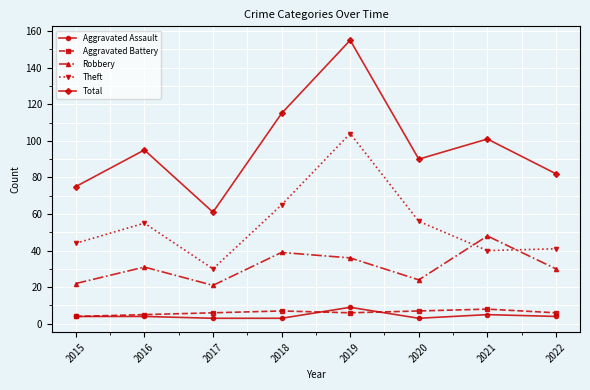

Reading left to right, list all the values displayed in this chart.

Aggravated Assault: 4	4	3	3	9	3	5	4
Aggravated Battery: 4	5	6	7	6	7	8	6
Robbery: 22	31	21	39	36	24	48	30
Theft: 44	55	30	65	104	56	40	41
Total: 75	95	61	115	155	90	101	82